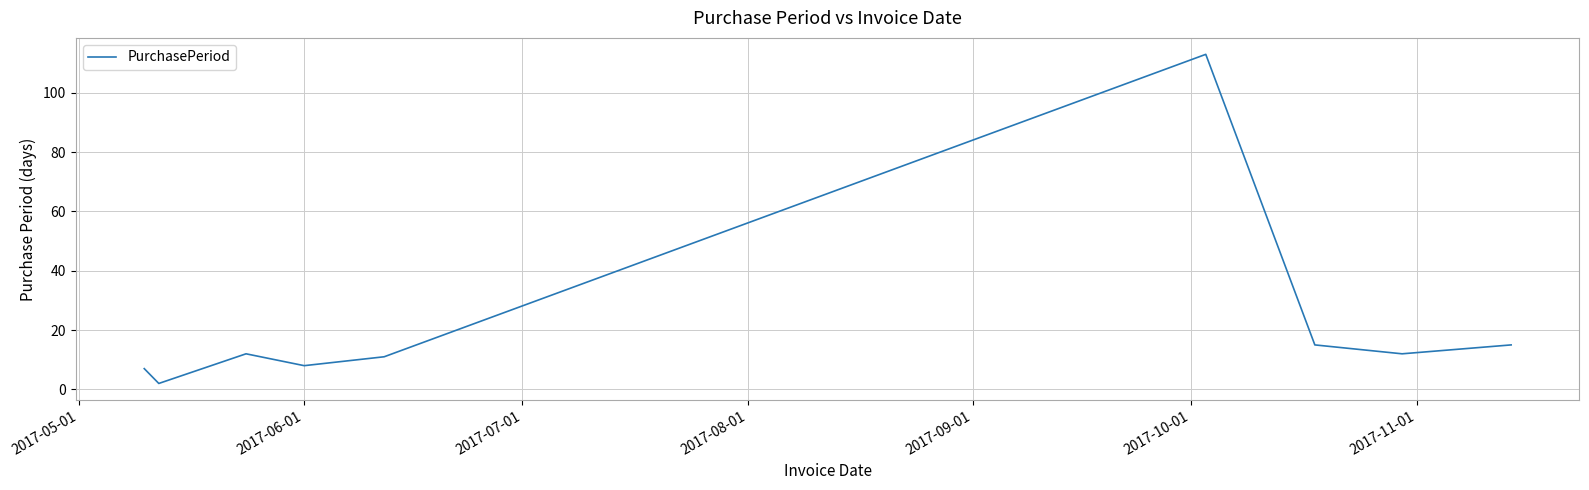

What is the greatest value displayed?

113